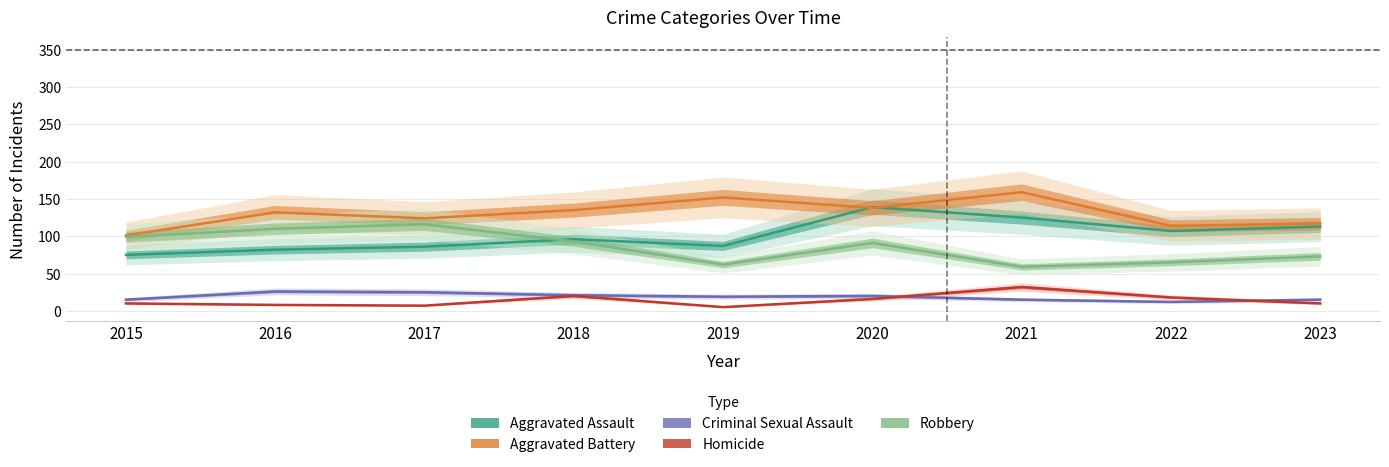

List the labels in order of Aggravated Battery value, largest first.

2021, 2019, 2020, 2018, 2016, 2017, 2023, 2022, 2015